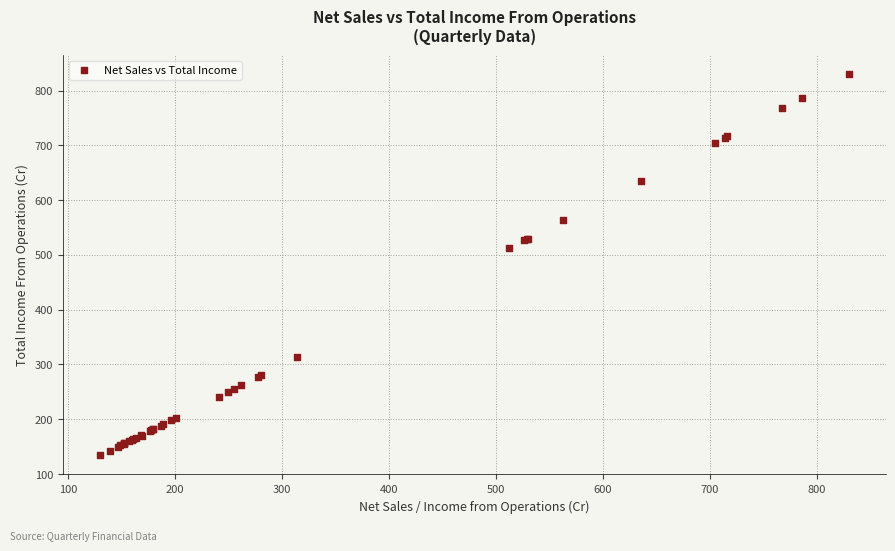

What Y value in the scatter plot is closest to 482?

512.4